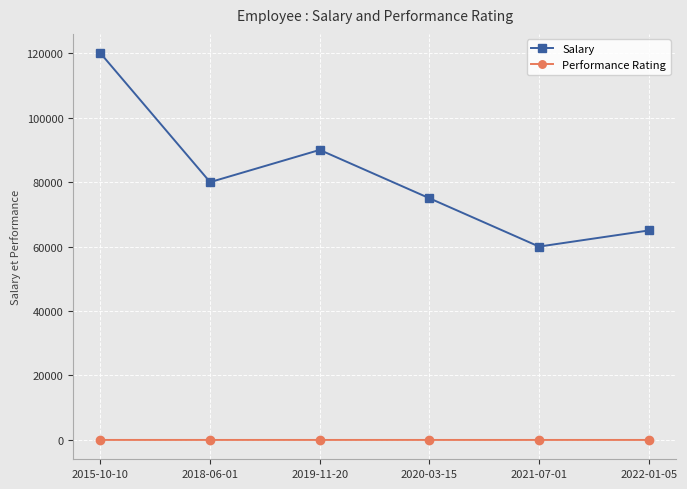

What position from the right is 2020-03-15?

3